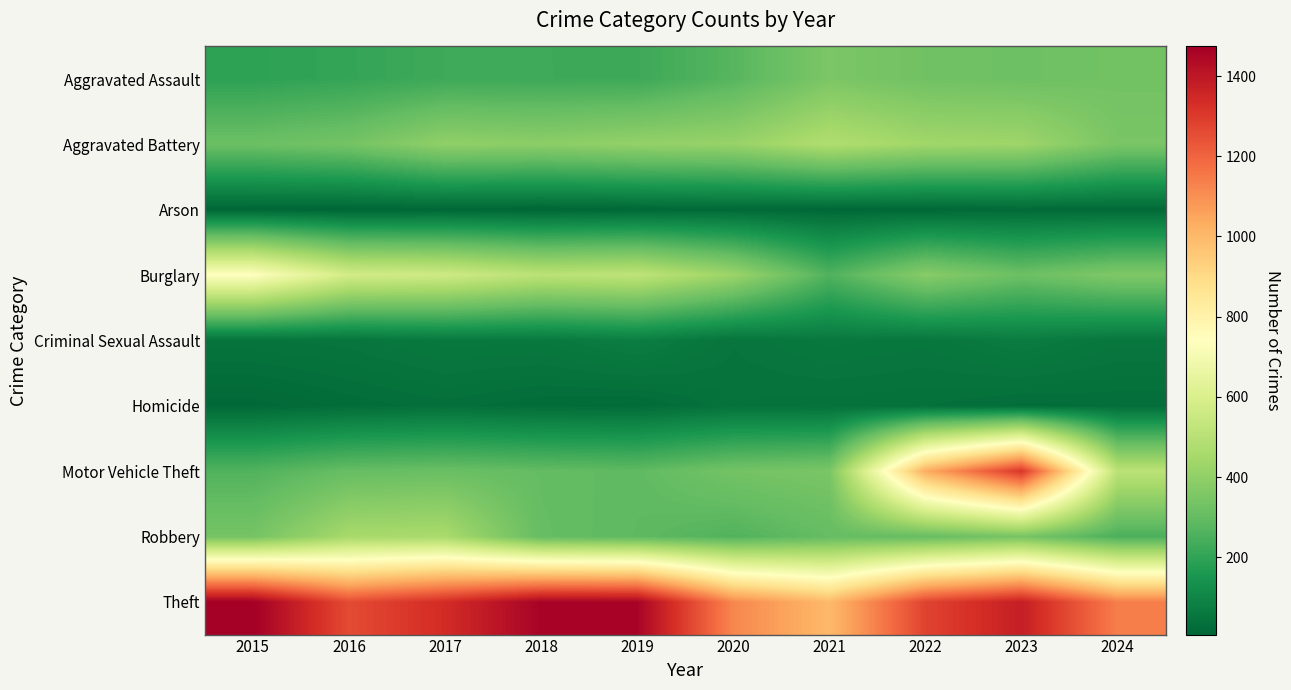

Between 2022 and 2024, which series saw the biggest shift?

Motor Vehicle Theft